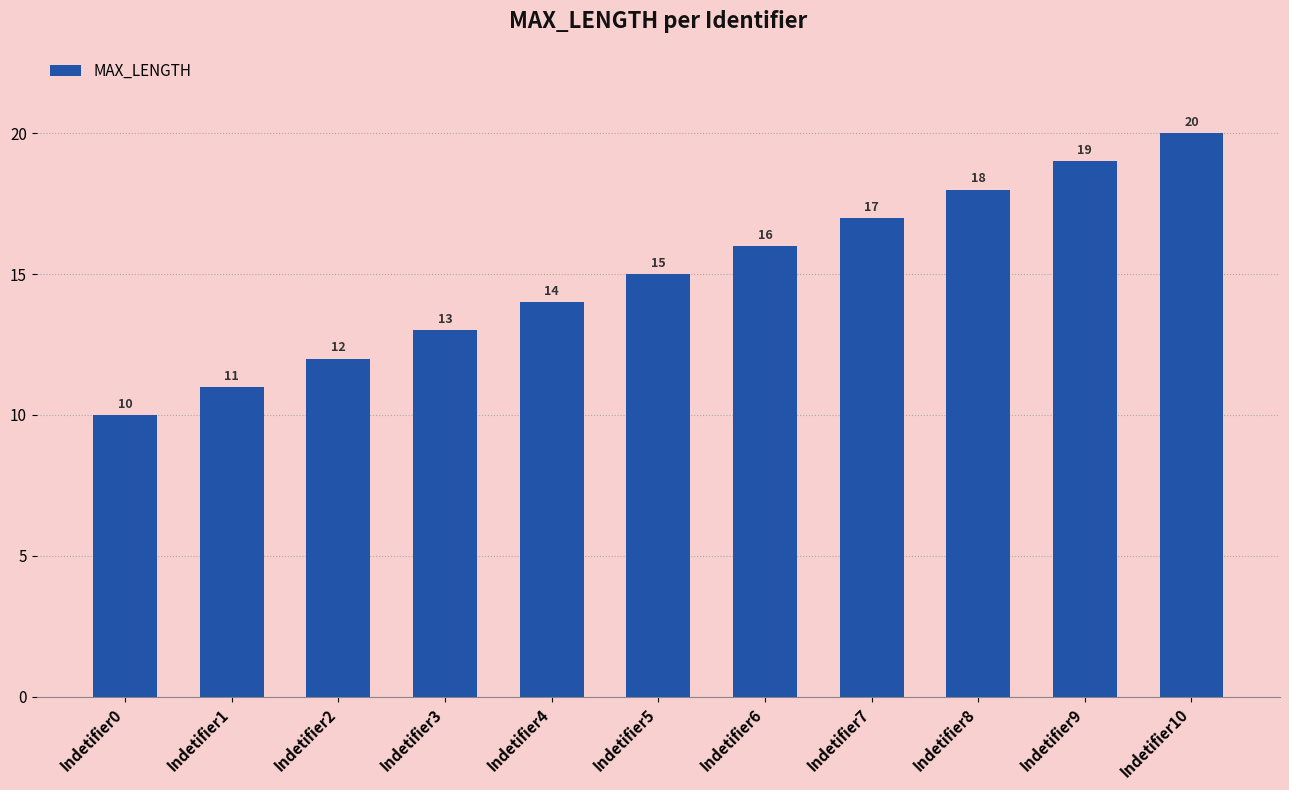

What is the value of the 9th bar from the left?

18